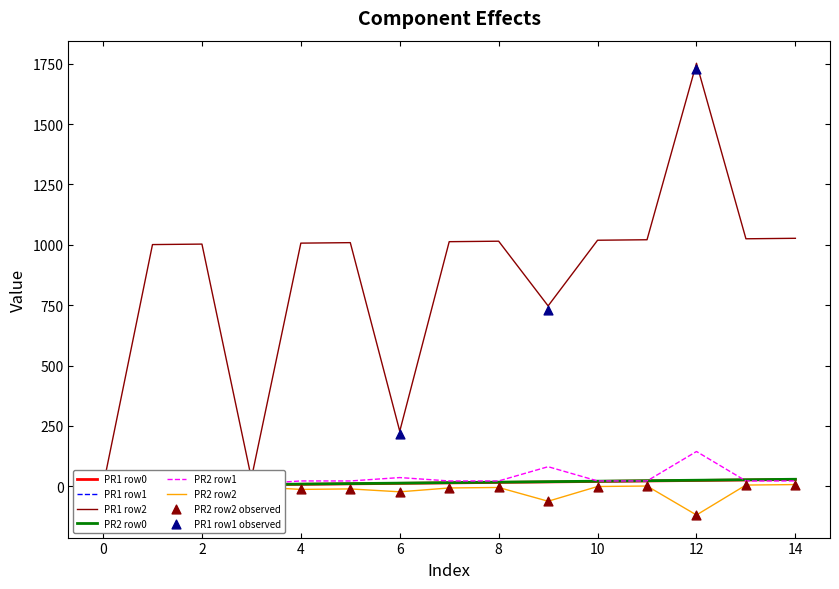

Which series contains the lowest Y value?

PR2 row2